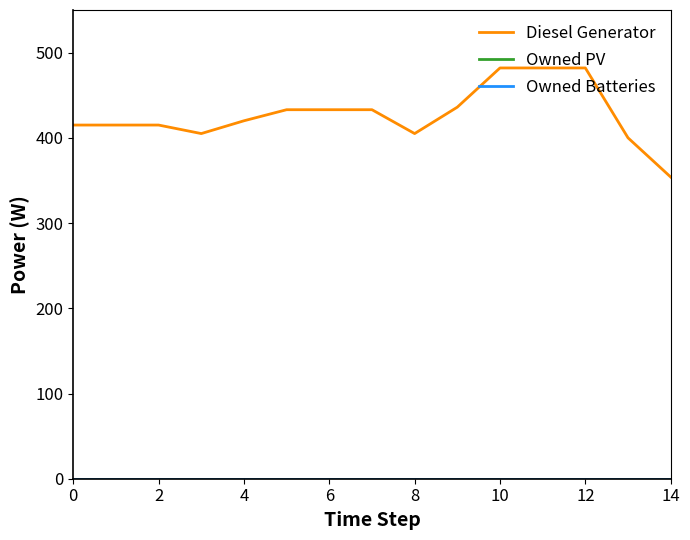

Does the chart display data point markers on the line(s)?

No